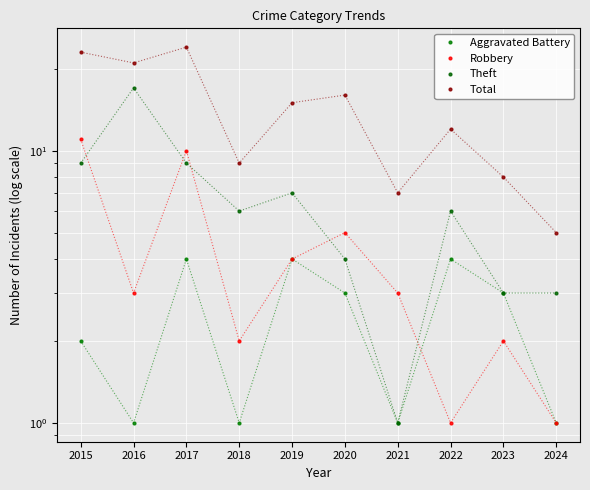

Is the value of Theft at 2016 greater than the value of Aggravated Battery at 2019?

Yes